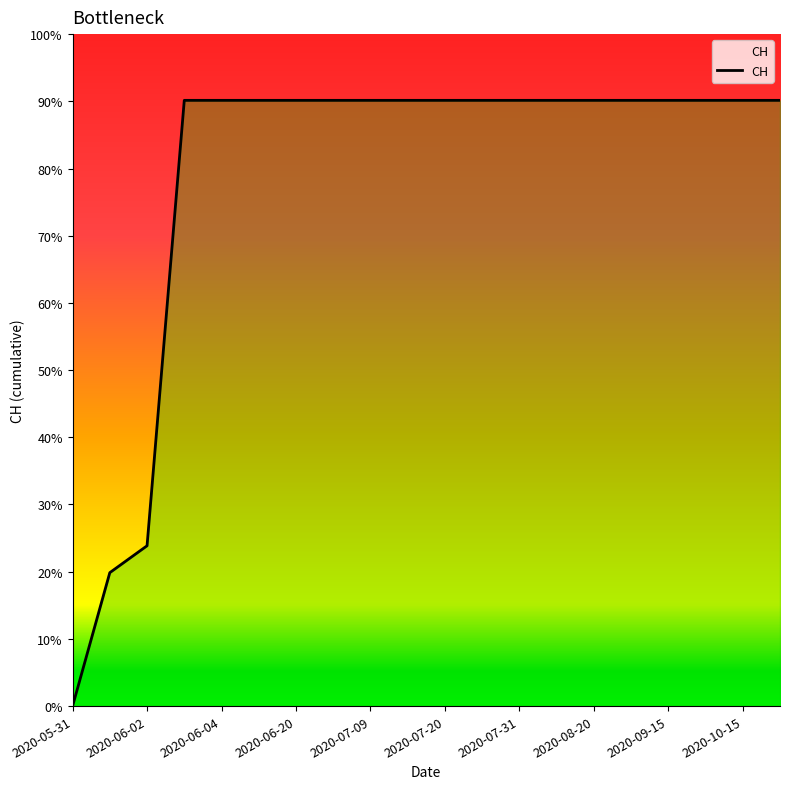

Rank the categories by value from highest to lowest.

2020-06-03, 2020-06-04, 2020-06-10, 2020-06-20, 2020-06-30, 2020-07-09, 2020-07-15, 2020-07-20, 2020-07-25, 2020-07-31, 2020-08-10, 2020-08-20, 2020-08-31, 2020-09-15, 2020-09-30, 2020-10-15, 2020-10-31, 2020-06-02, 2020-06-01, 2020-05-31